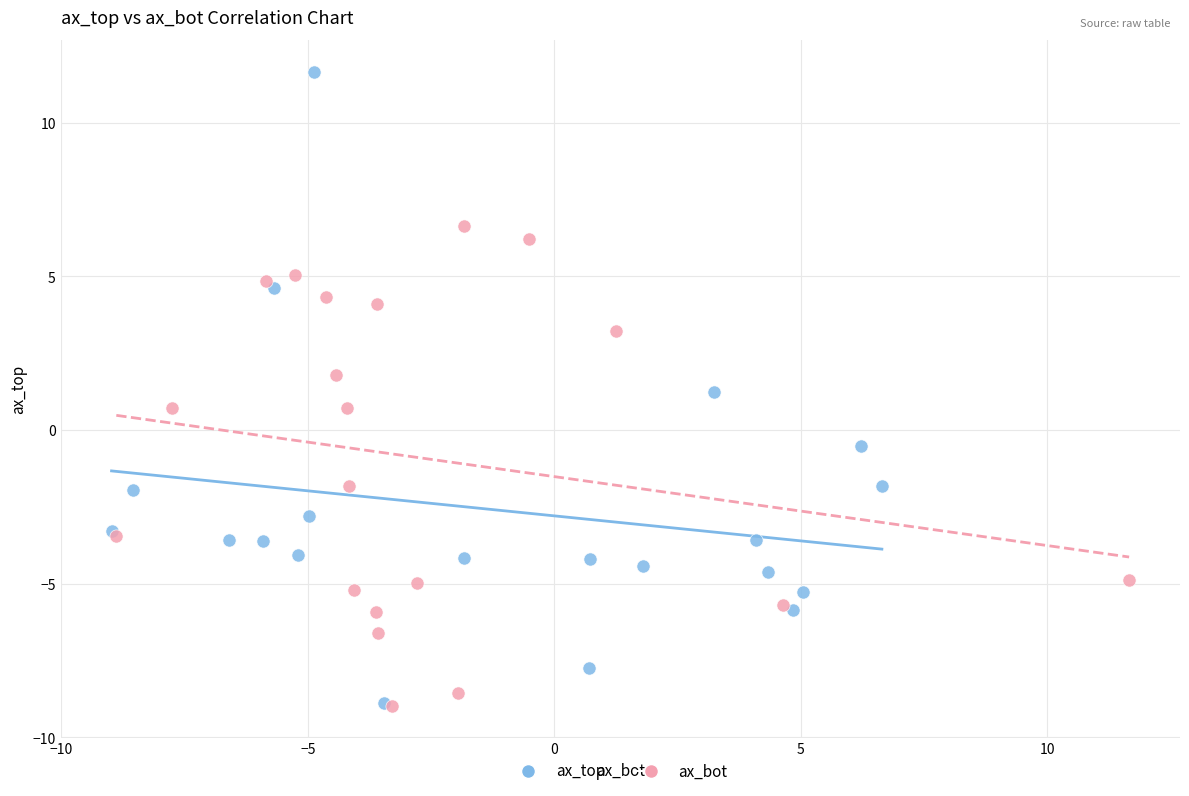

What are all the series names shown in the legend?

ax_top, ax_bot